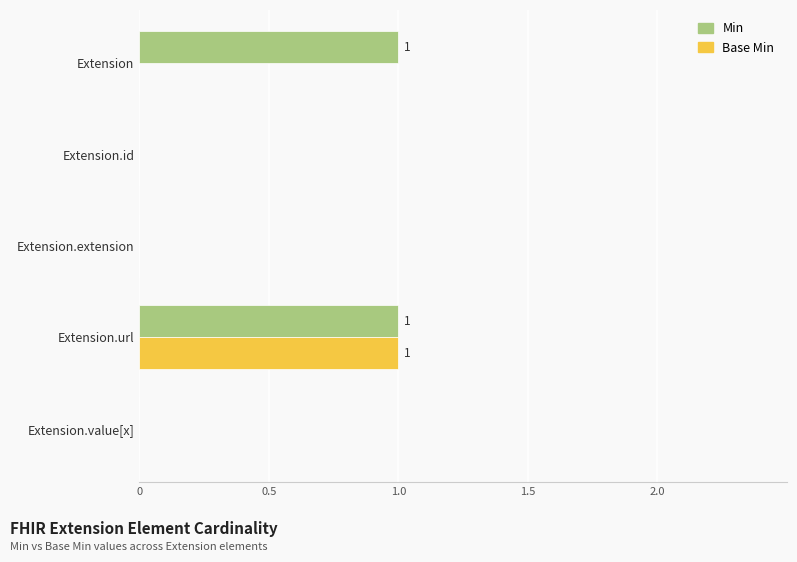

How many series are shown in this chart?

2